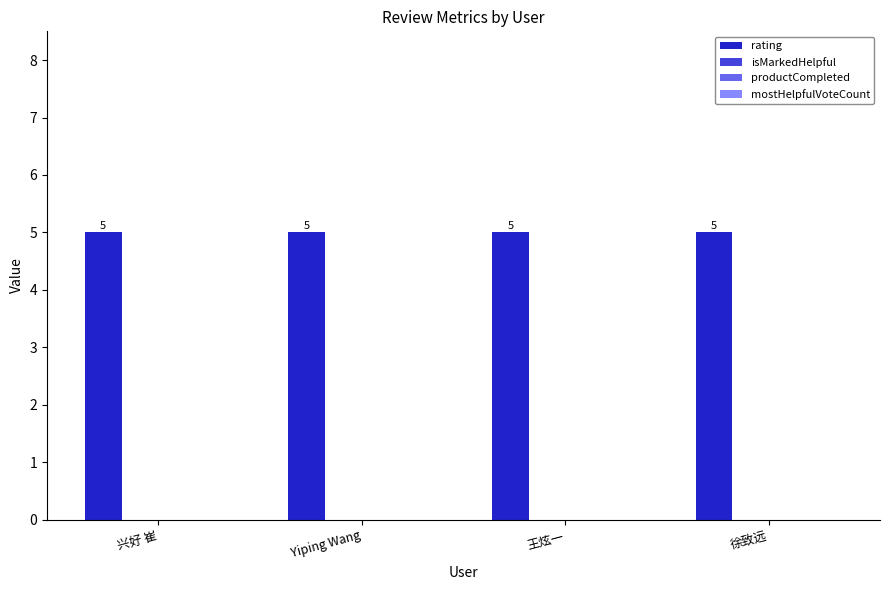

Which series has the largest total across all categories?

rating